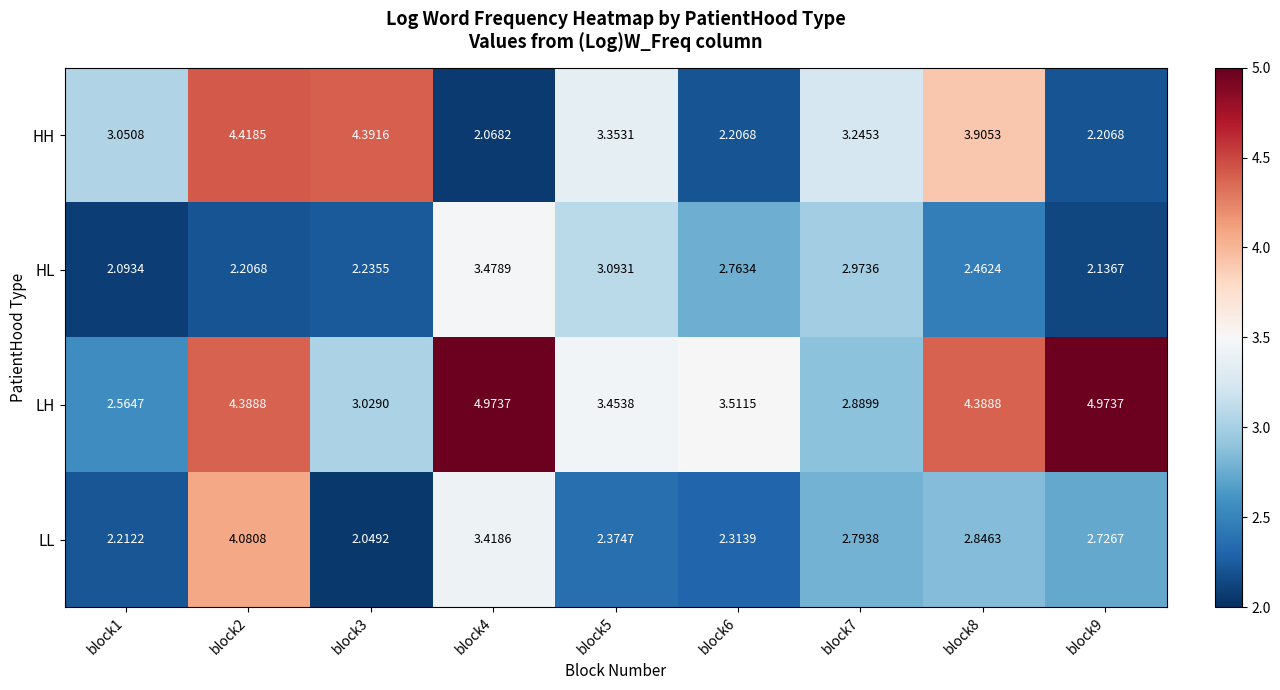

How many series are shown in this chart?

4